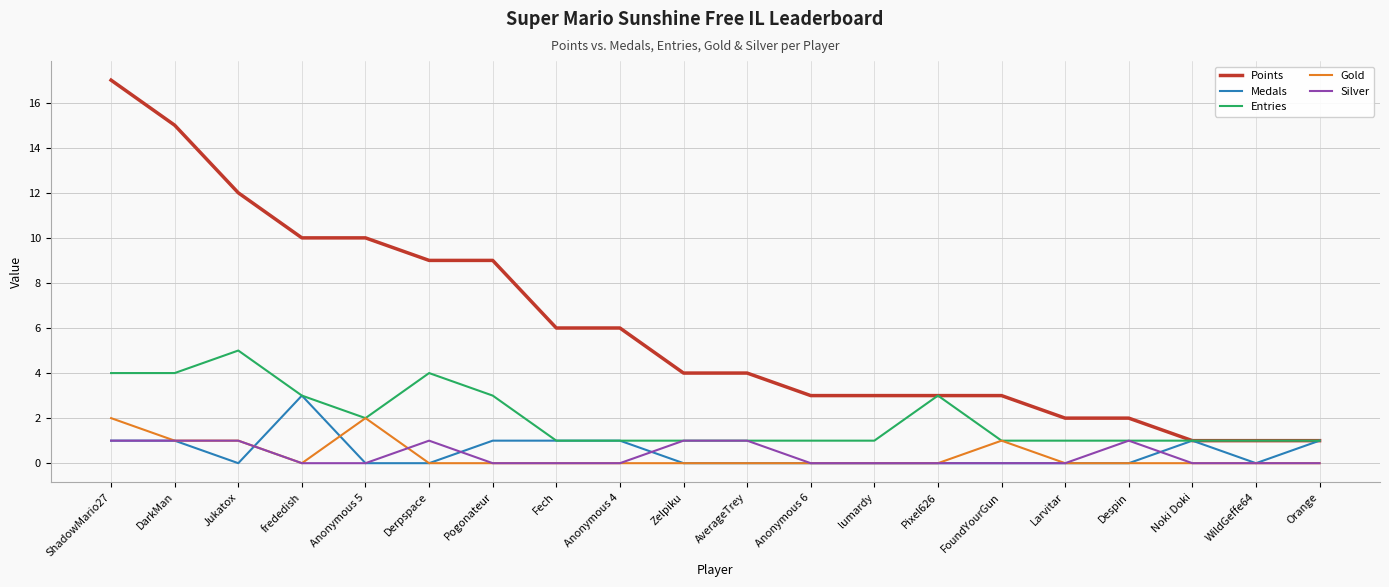

What position from the right is FoundYourGun?

6